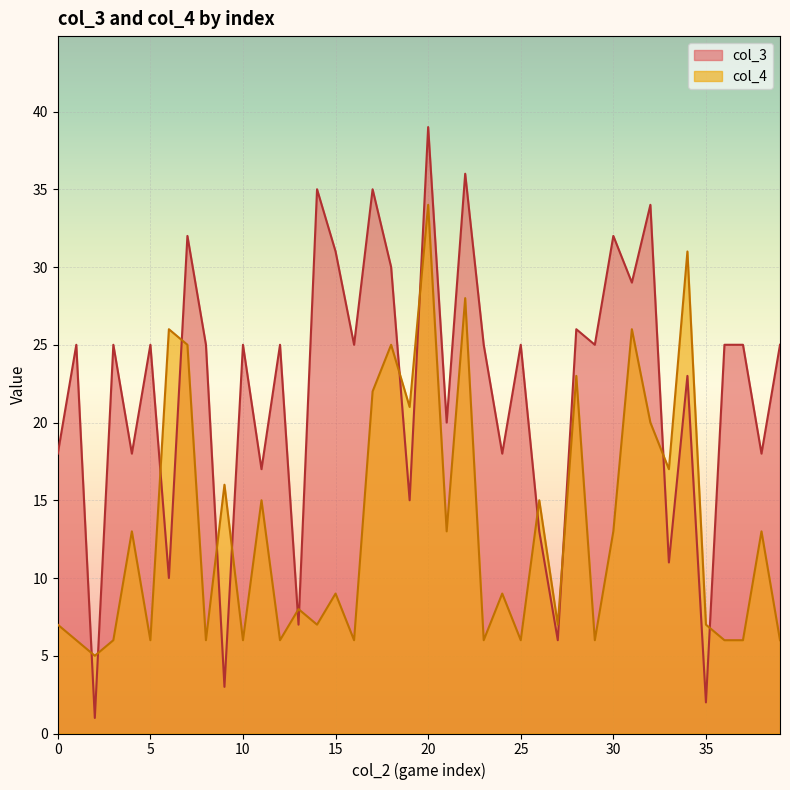

In col_4, how many points are higher than both neighbors (excluding endpoints)?

15